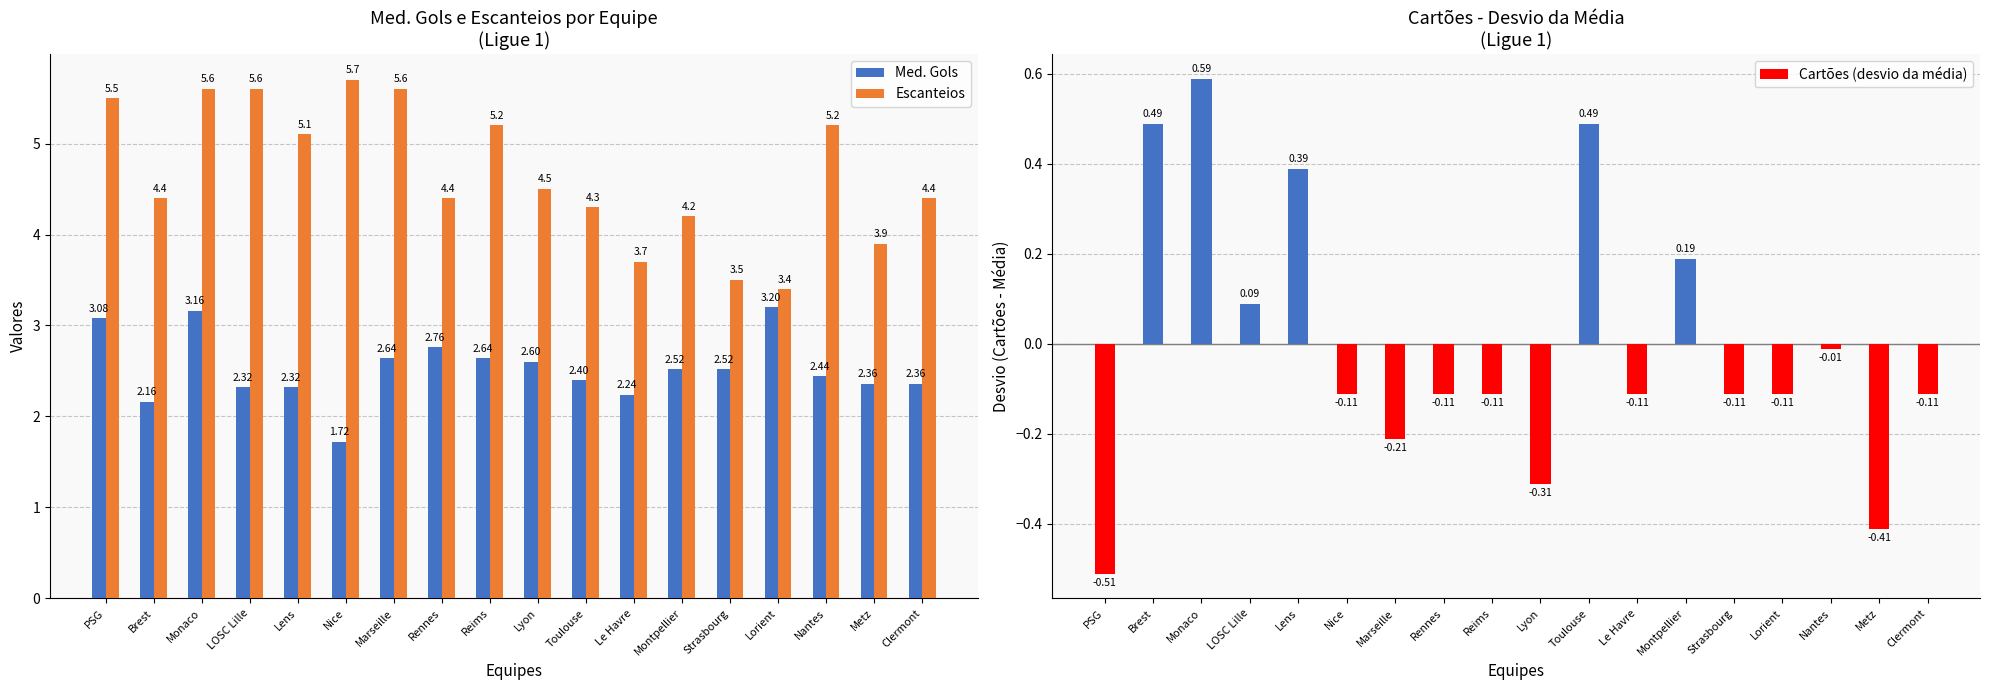

At Strasbourg, list the series in order from largest to smallest.

Escanteios, Med. Gols, Cartões (desvio da média)